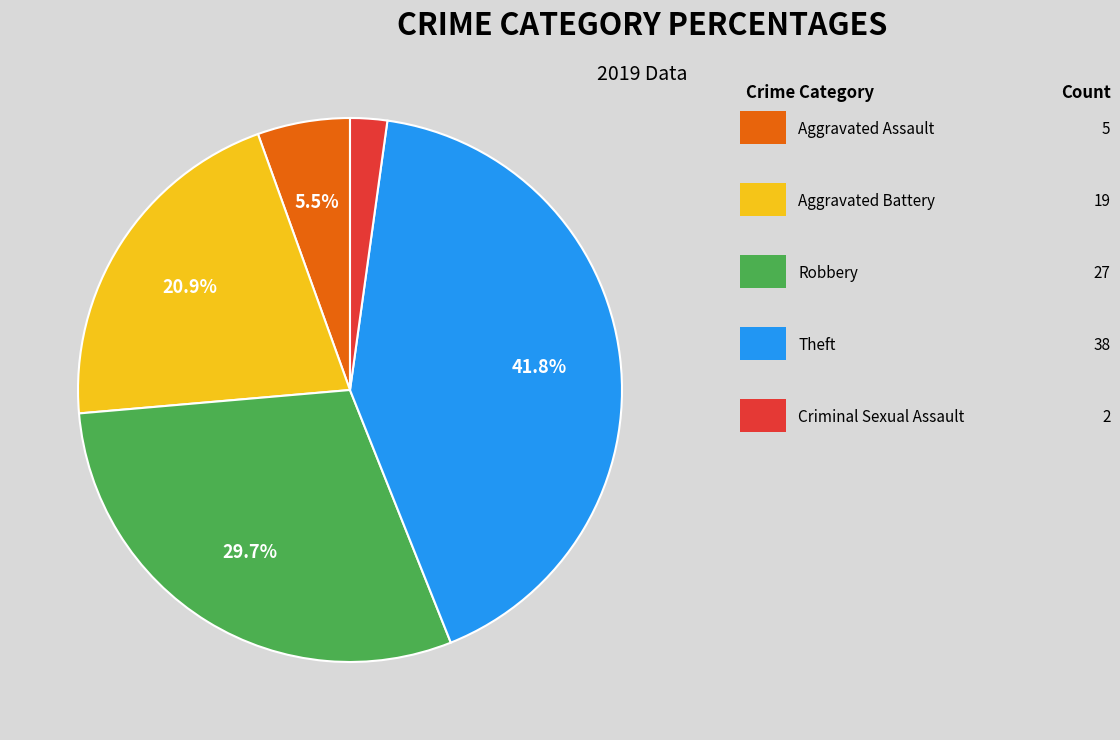

Is there a majority slice in this chart?

No